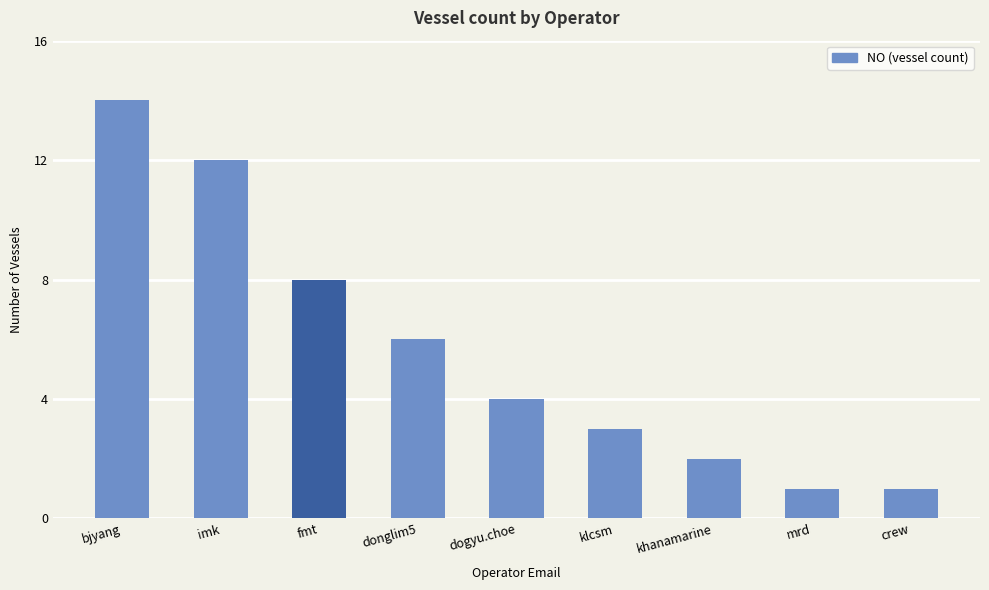

Reading left to right, extract all data points from this chart.

bjyang=14	imk=12	fmt=8	donglim5=6	dogyu.choe=4	klcsm=3	khanamarine=2	mrd=1	crew=1